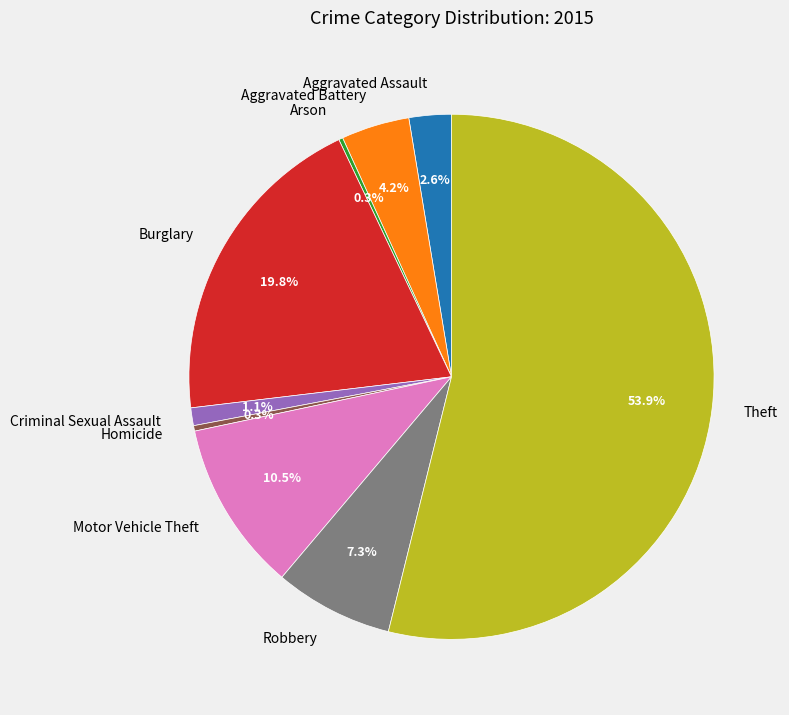

Which slice is the largest?

Theft